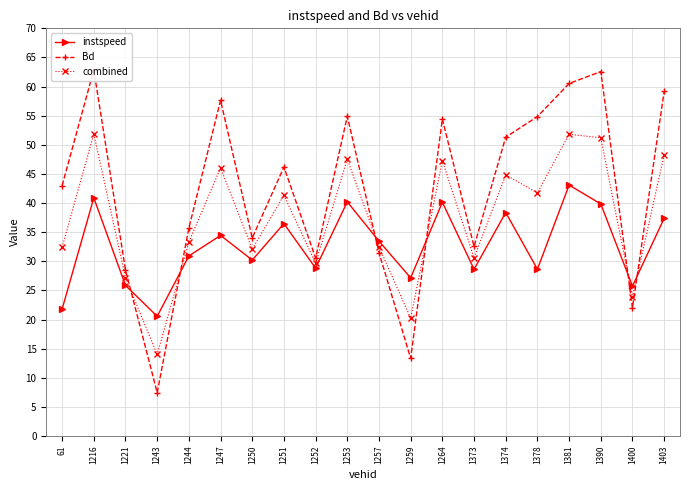

What is the value of the Bd point at the 18th from the left?

62.6